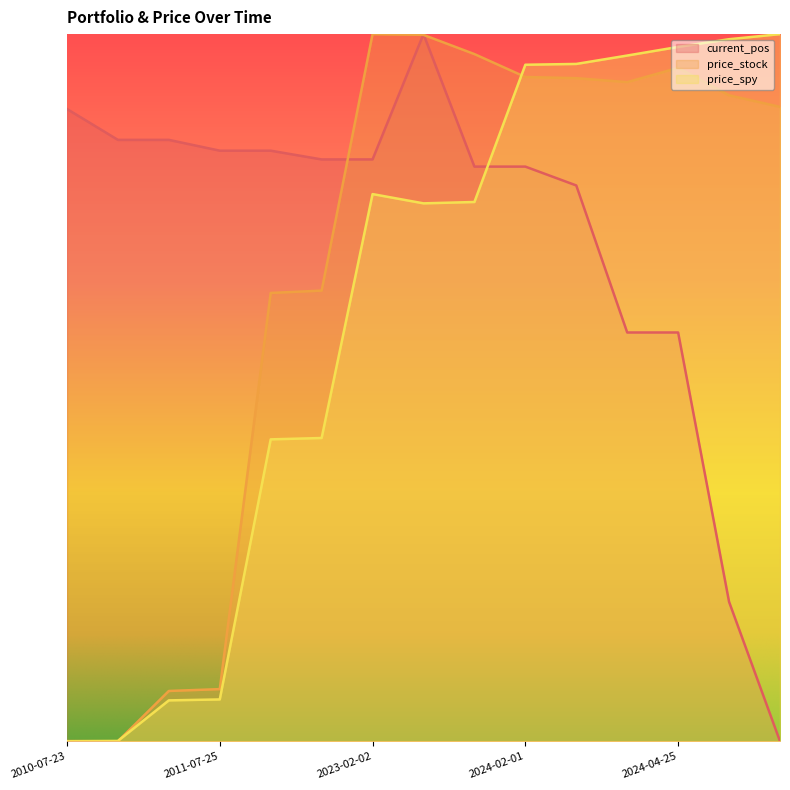

How many lines are shown in the chart?

3